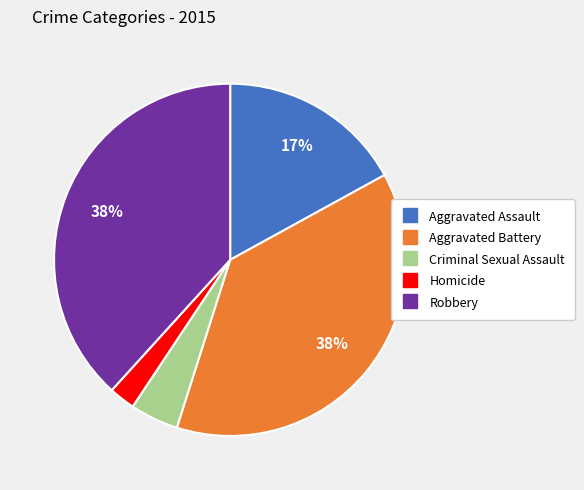

Between Criminal Sexual Assault and Aggravated Assault, which is larger?

Aggravated Assault